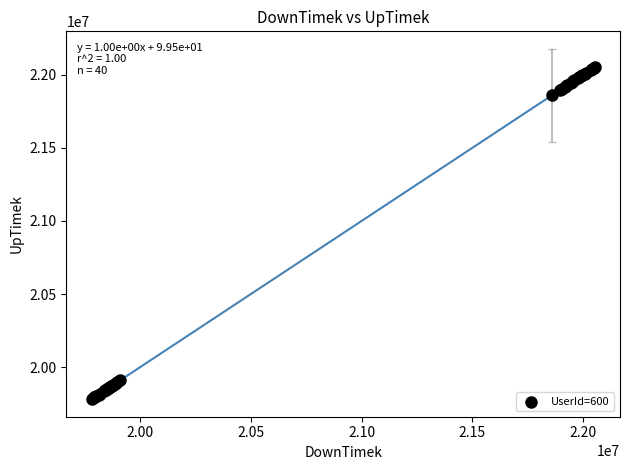

What Y value in the scatter plot is closest to 20917204?

21858290